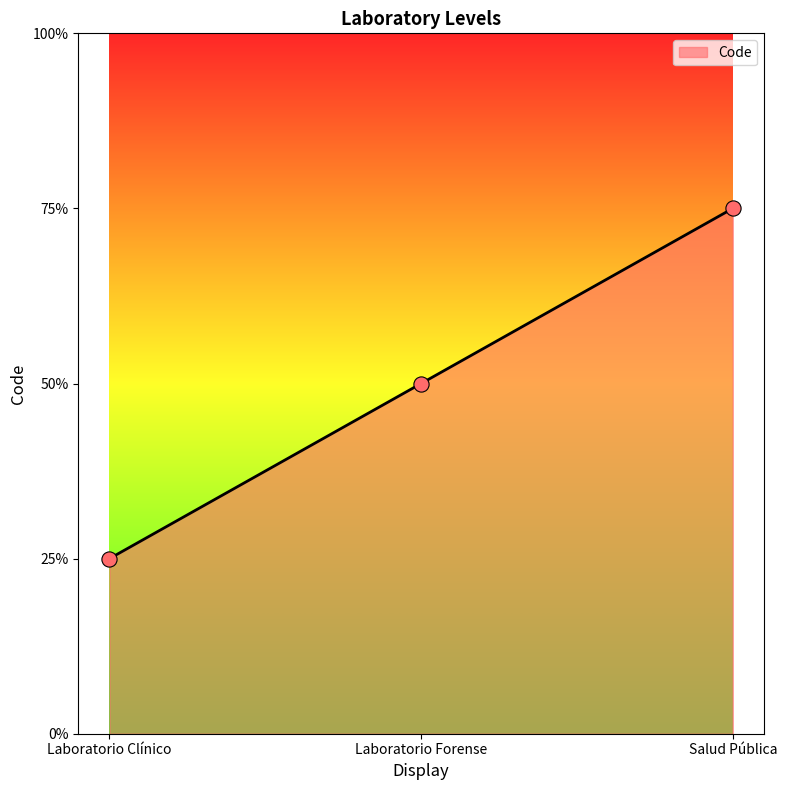

Approximately how many times larger is the value at Salud Pública compared to Laboratorio Clínico?

3.0